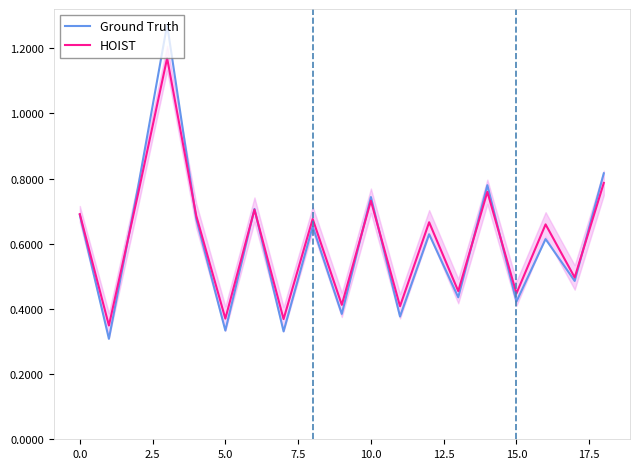

What are all the series names shown in the legend?

Ground Truth, HOIST